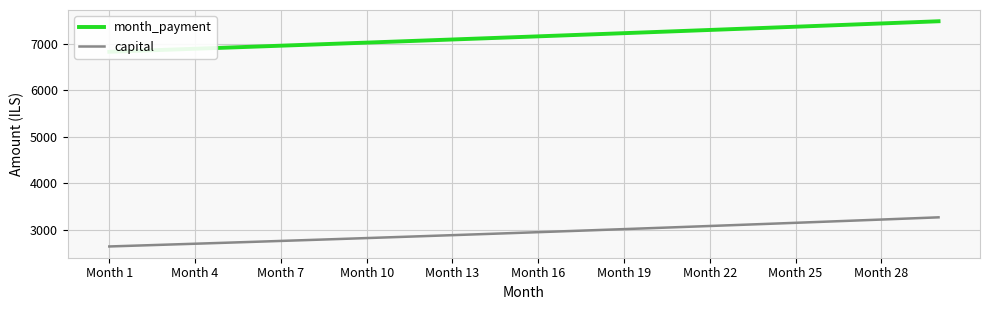

What is the value of the month_payment point at the 20th from the left?

7246.8